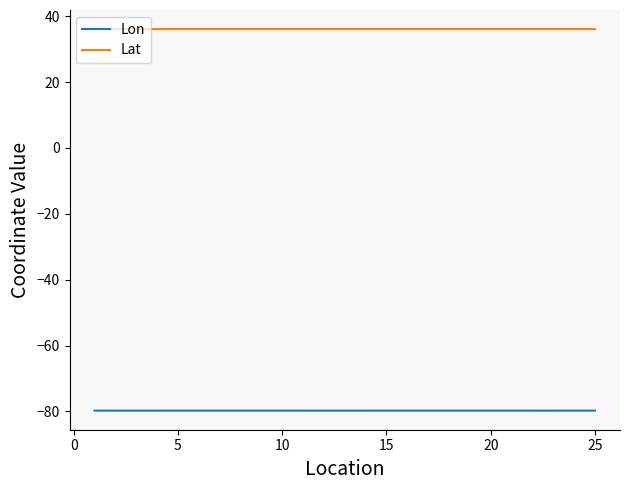

Which series has the widest spread of values?

Lon